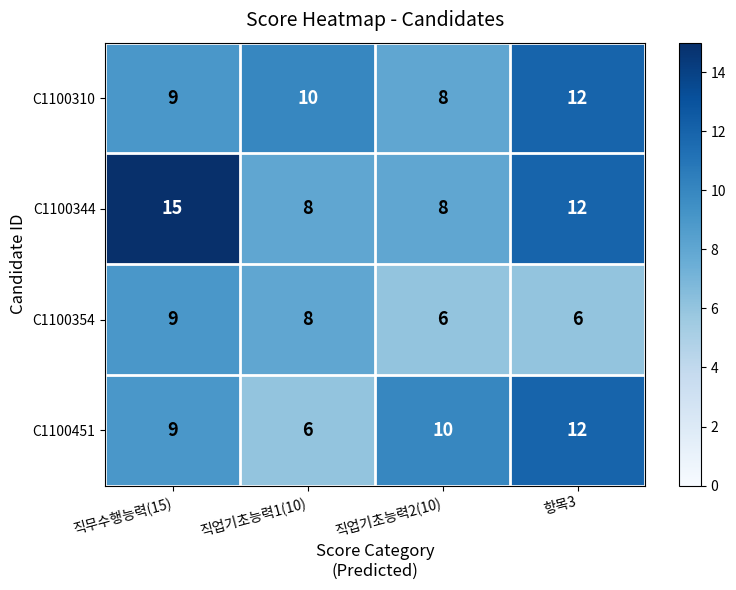

Reading left to right, transcribe all the data shown in this chart.

C1100310: 9	10	8	12
C1100344: 15	8	8	12
C1100354: 9	8	6	6
C1100451: 9	6	10	12